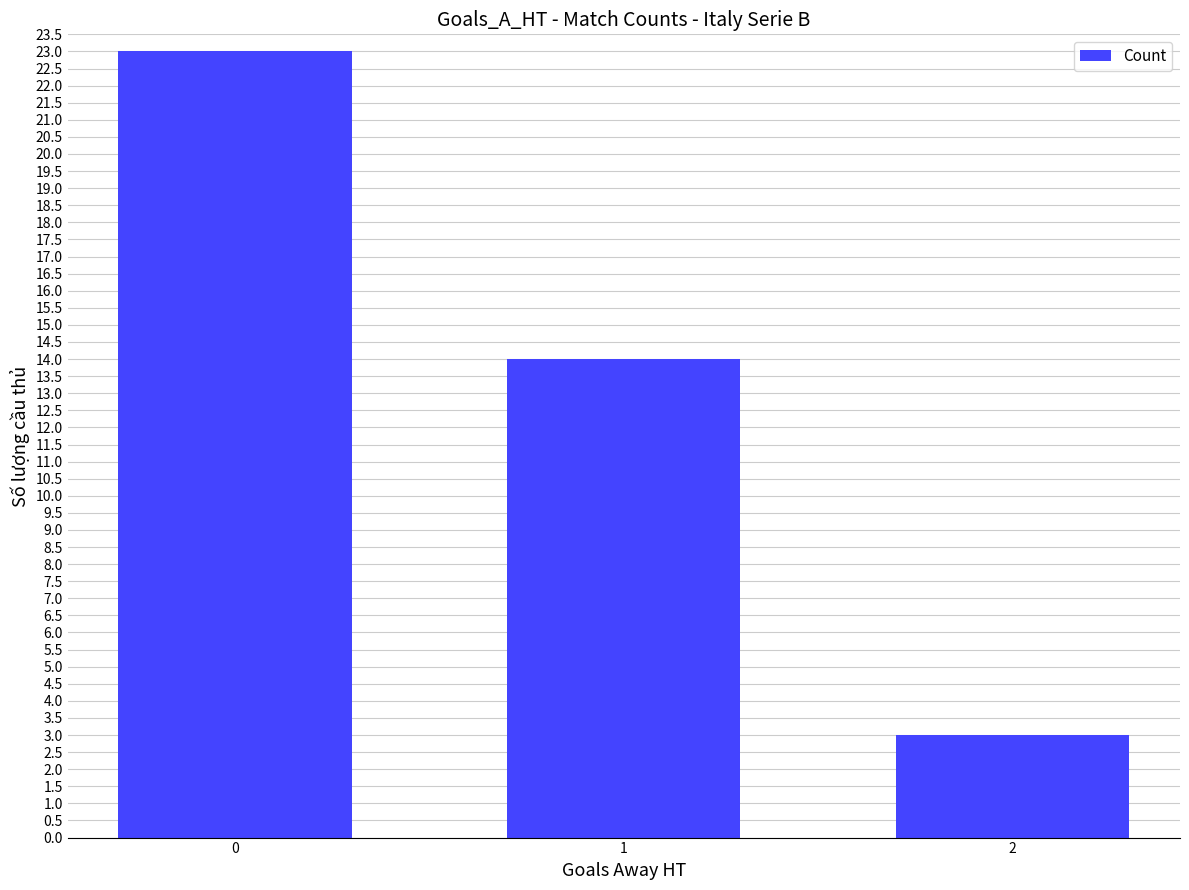

Are the bars grouped side by side (vs. stacked)?

No